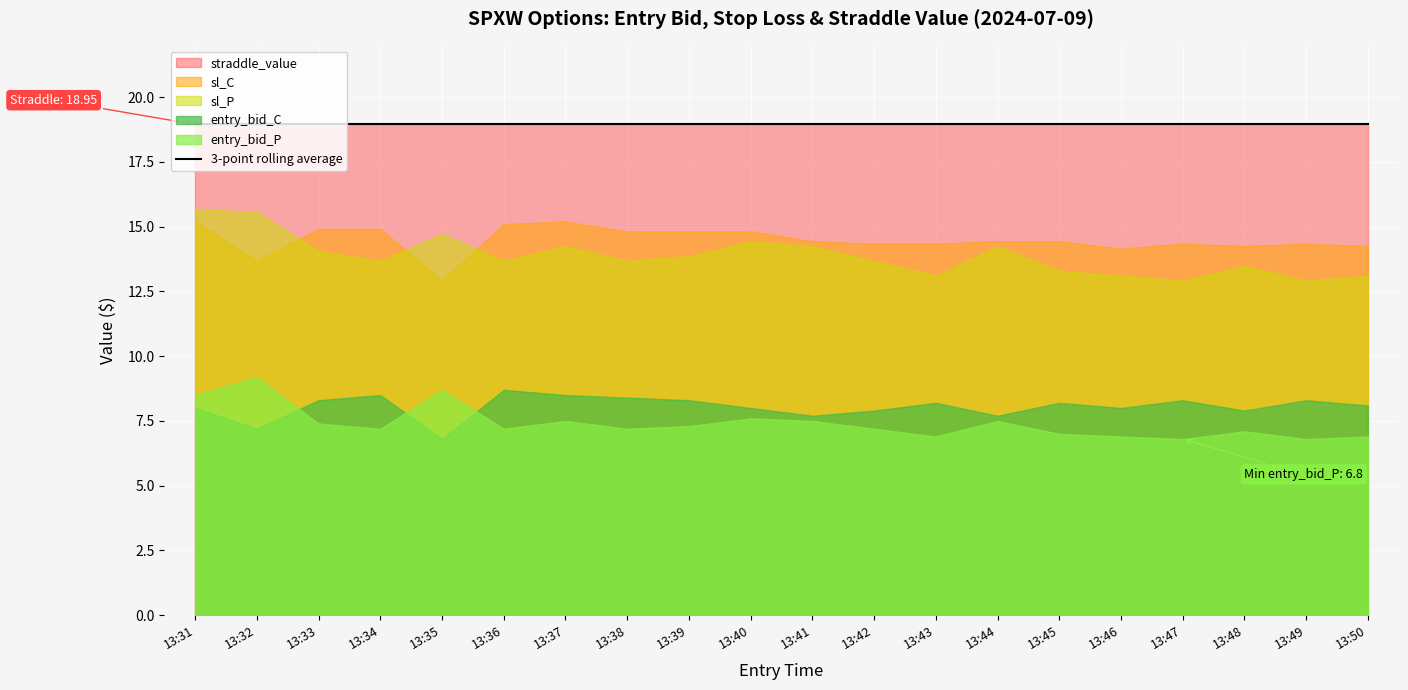

True or false: entry_bid_C and straddle_value cross at least once.

False